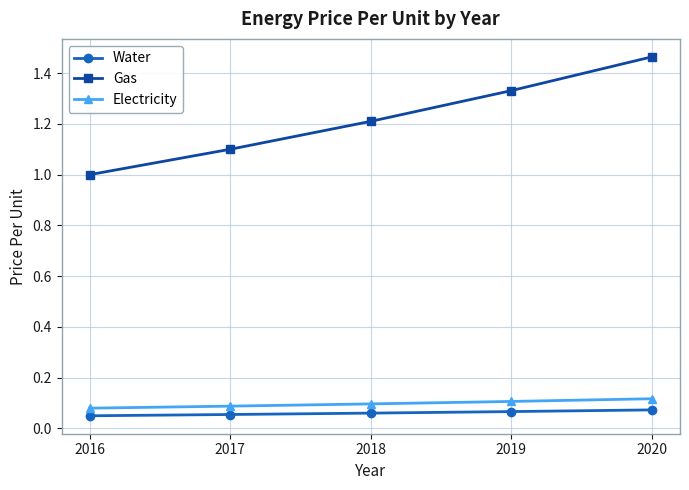

What is the sum of all Electricity values?

0.5